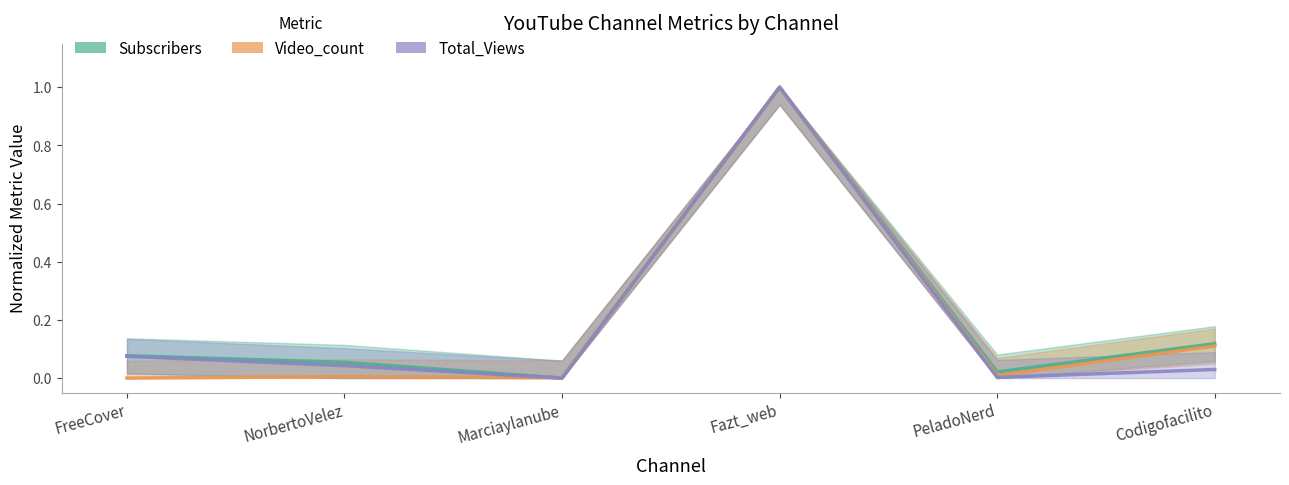

Where do Video_count and Total_Views first cross each other?

NorbertoVelez and Marciaylanube